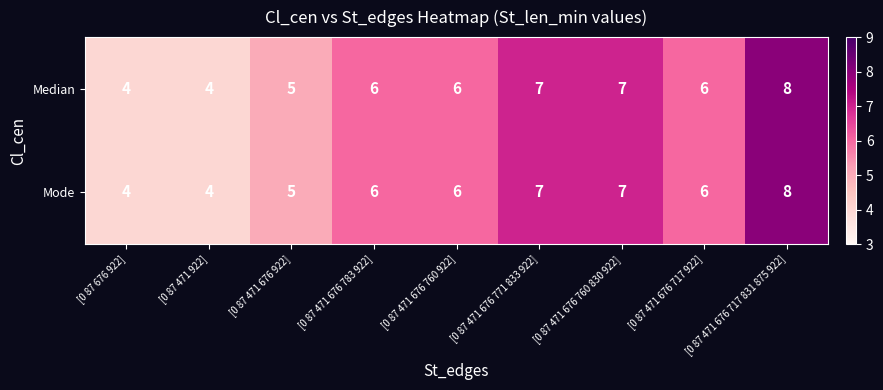

The Mode series shows 7 at [0 87 471 676 771 833 922]. True or false?

True